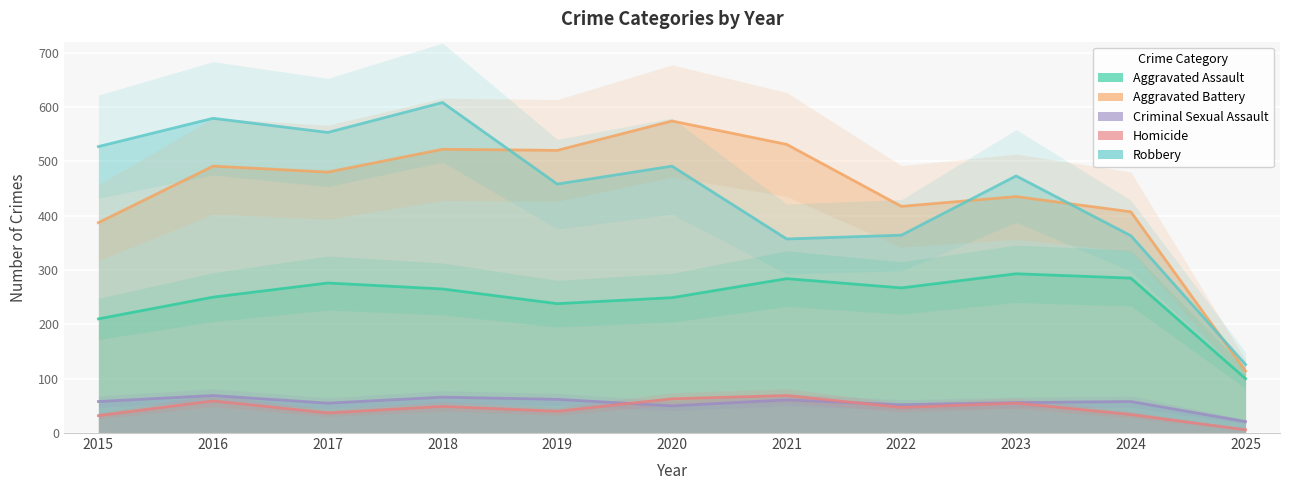

At 2023, list the series in order from largest to smallest.

Robbery, Aggravated Battery, Aggravated Assault, Criminal Sexual Assault, Homicide